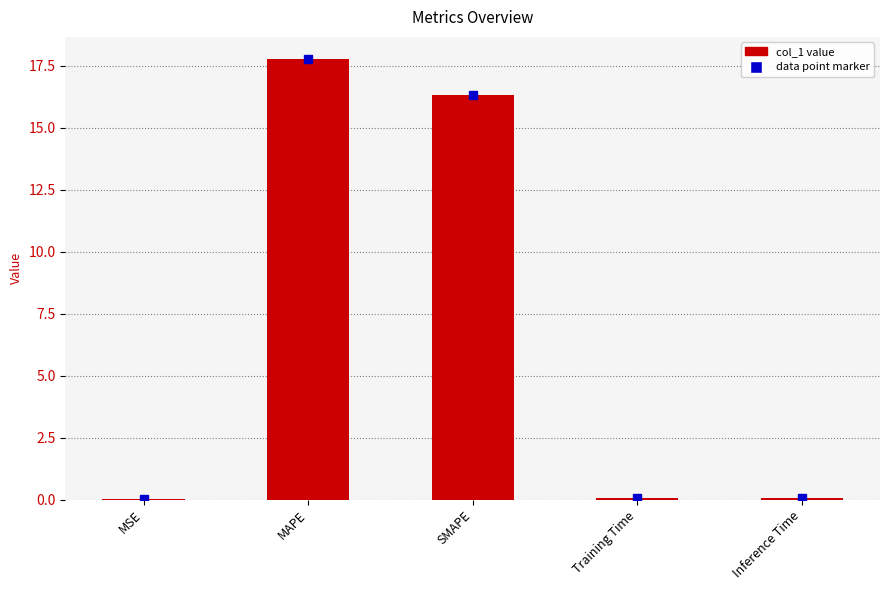

At which category does the chart reach its peak across all series?

MAPE